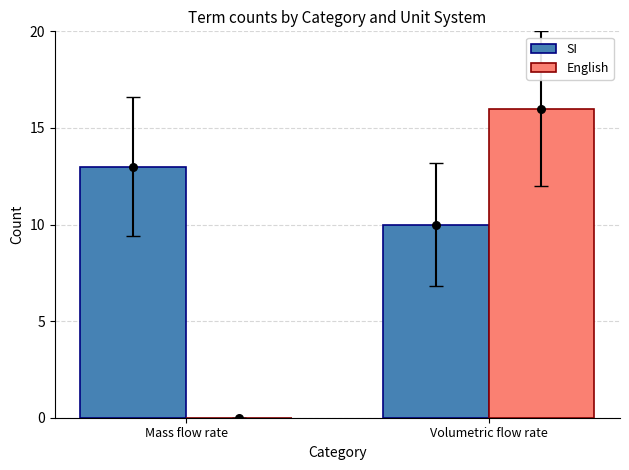

Is the value of English at Mass flow rate greater than the value of SI at Mass flow rate?

No